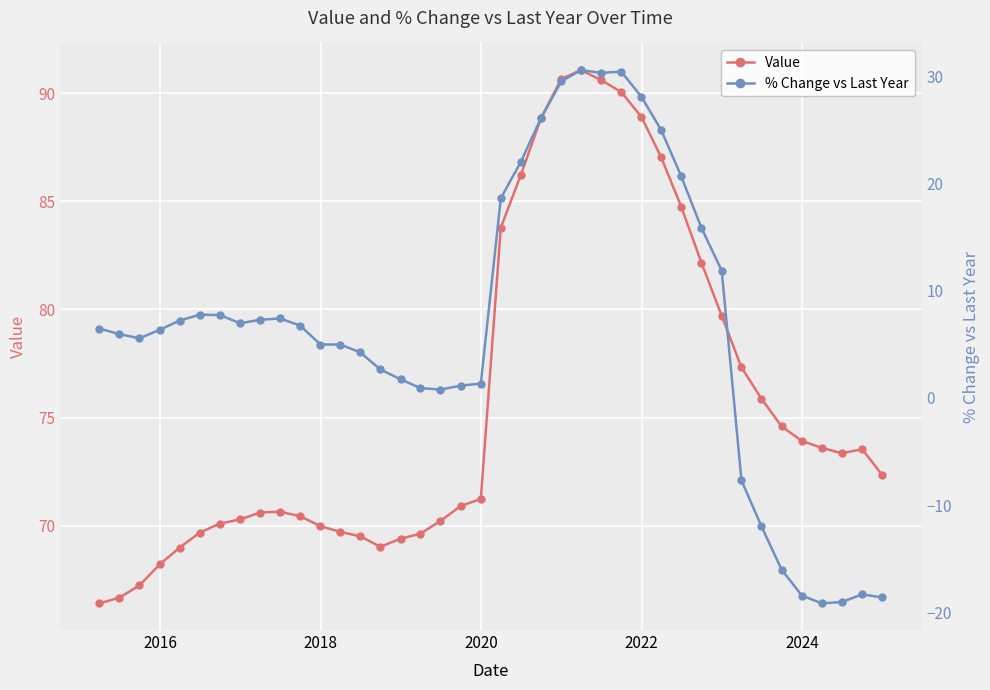

How many lines are shown in the chart?

2